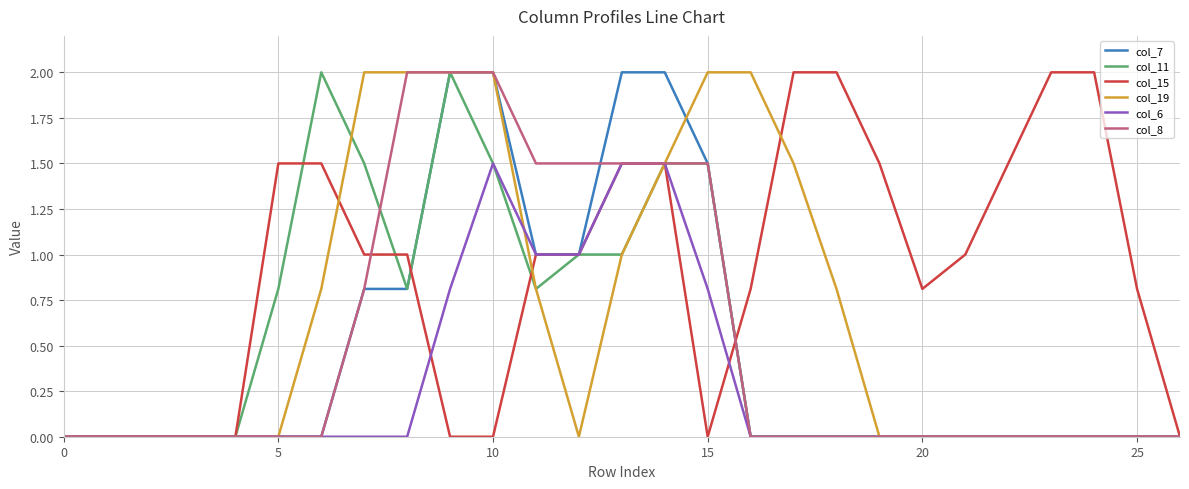

Is this an area chart (filled region under the line)?

No